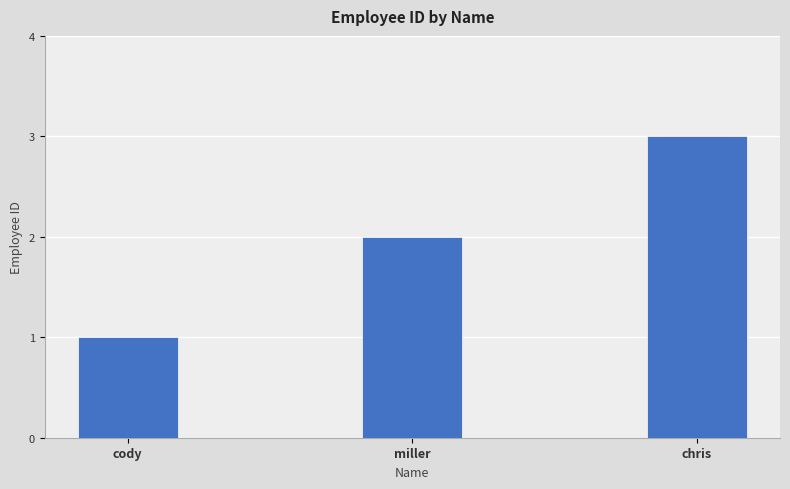

What position from the left is miller?

2